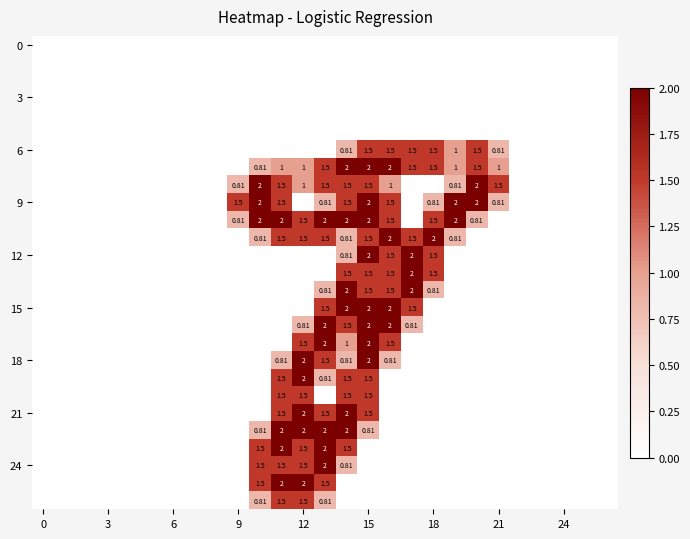

At how many categories does at least one series exceed 1?

13